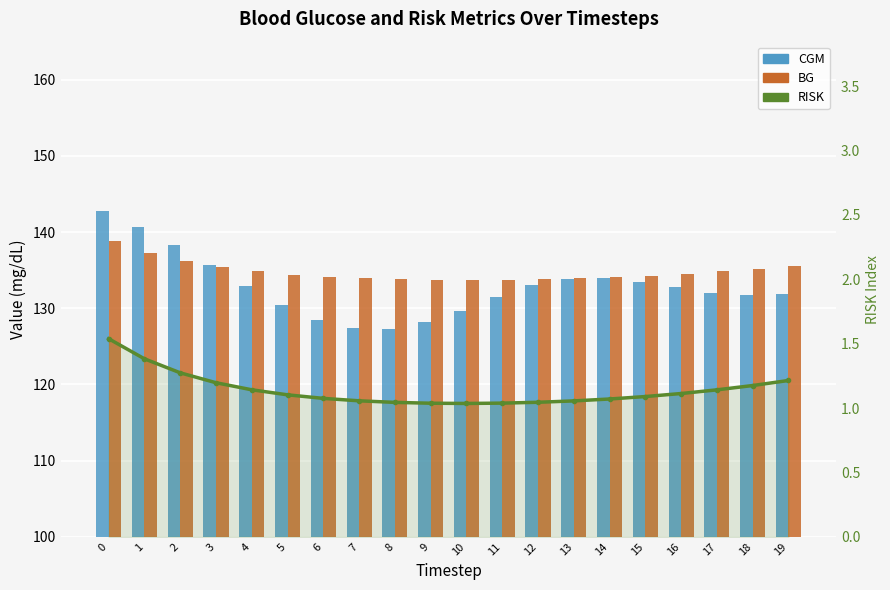

Is it true that BG equals 63.8 at 3?

False